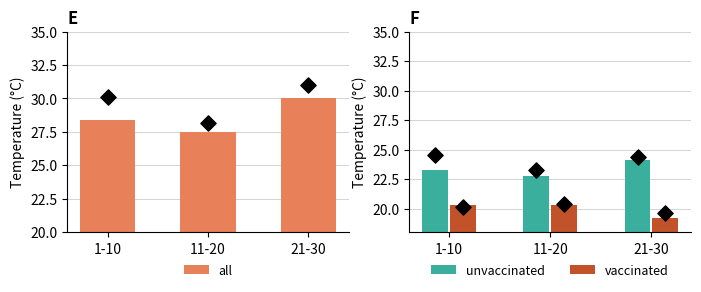

Which series has the largest total across all categories?

all